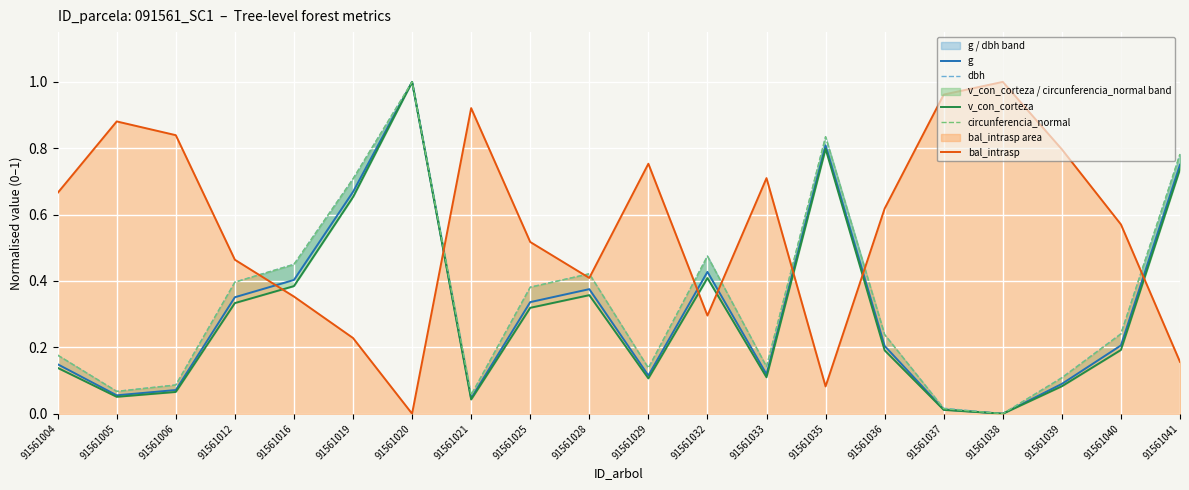

Which series has the widest spread of values?

g